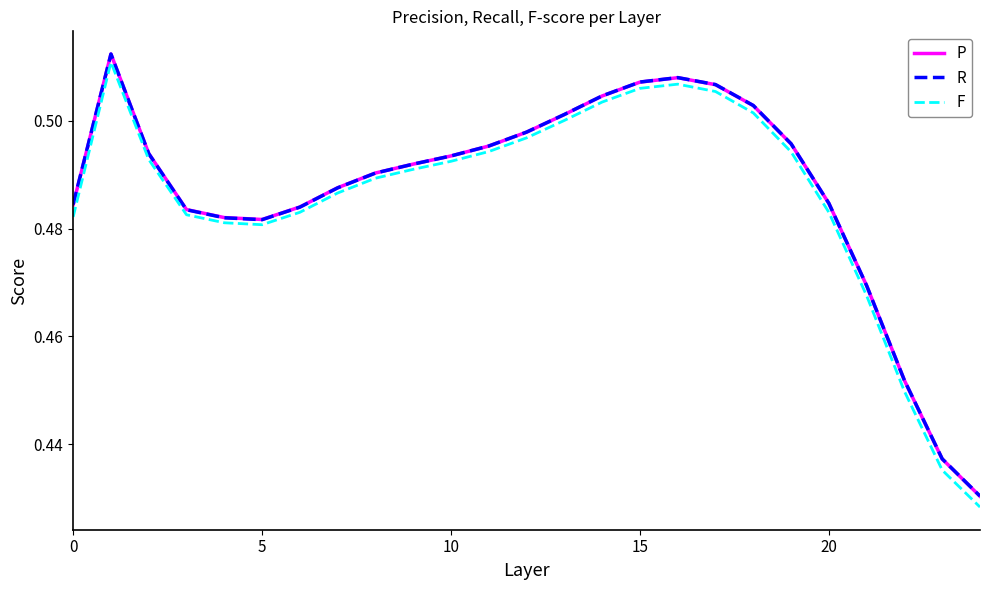

Which series has the widest spread of values?

F